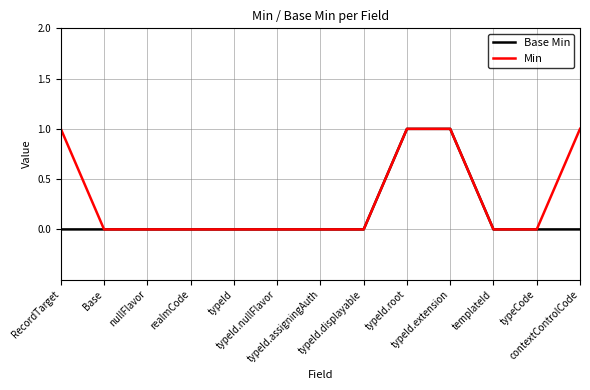

Which series has the largest total across all categories?

Min